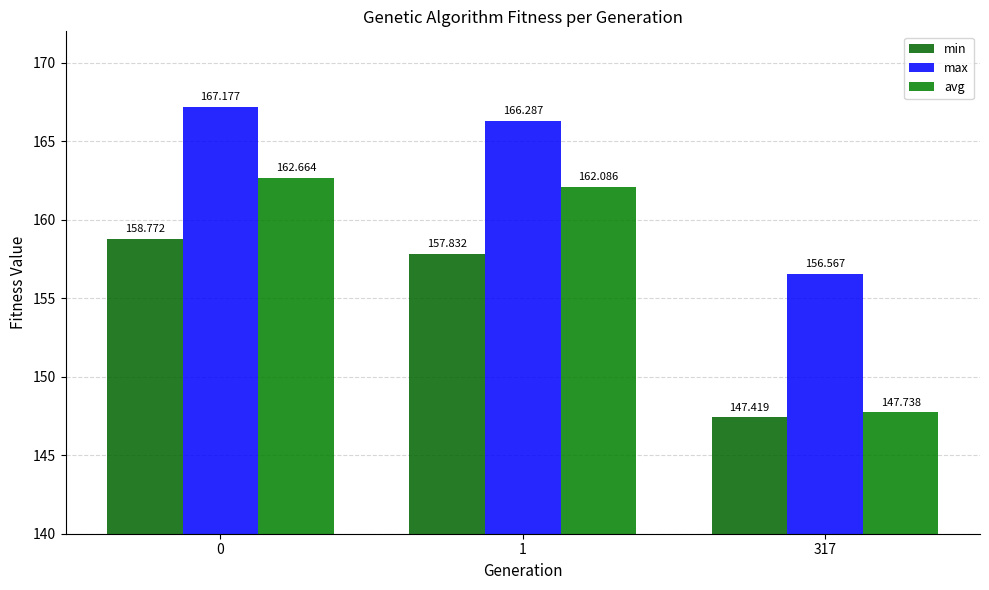

What is the highest value of the min series?

158.8